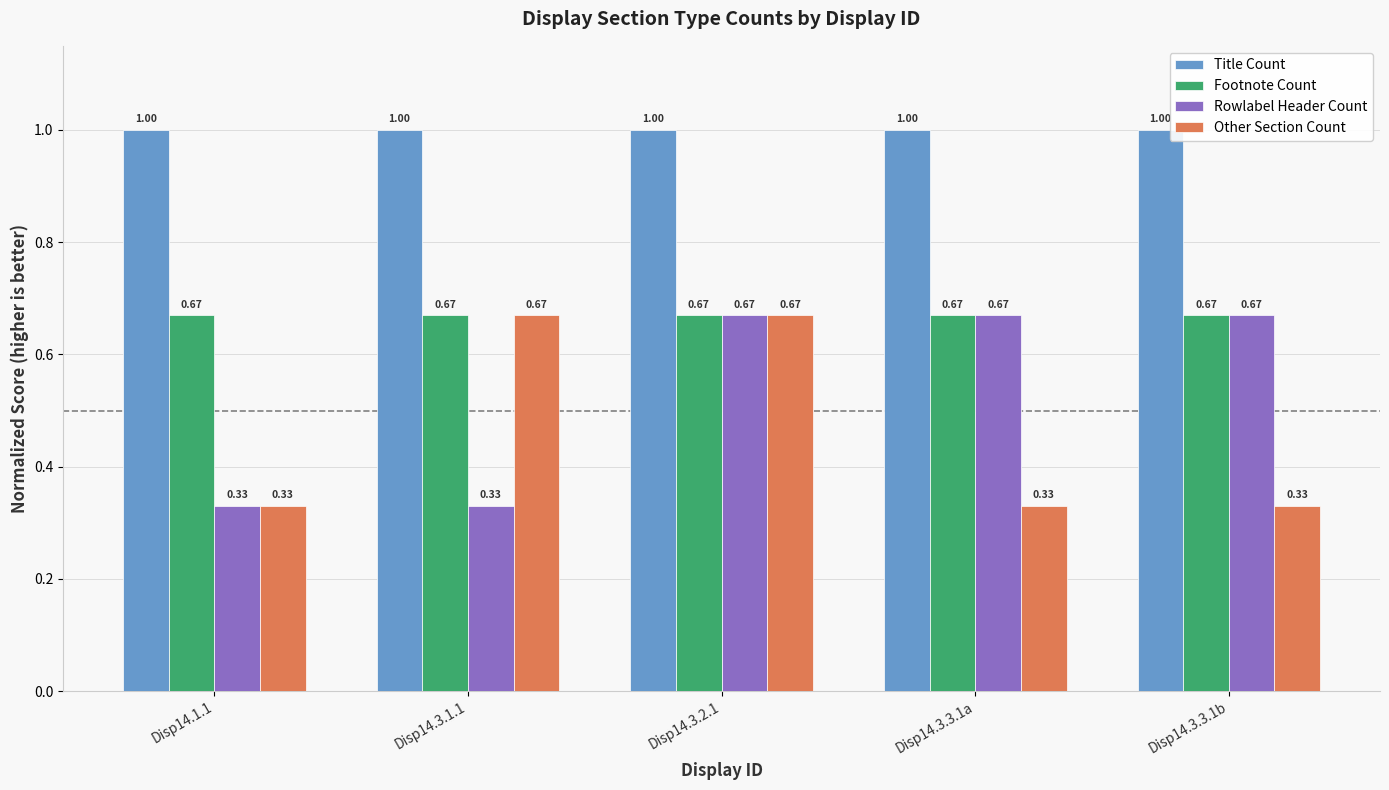

What is the sum of all Footnote Count values?

3.4